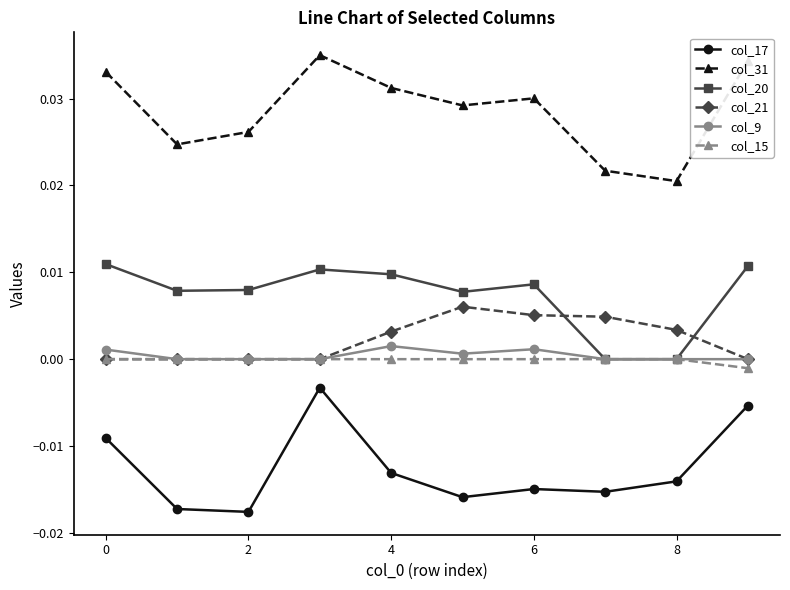

Which series has the largest total across all categories?

col_31